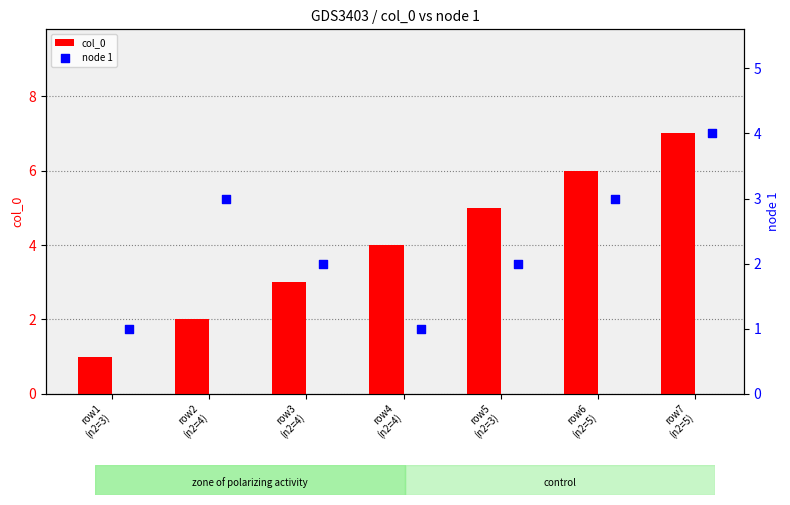

What is the average value of the col_0 series?

4